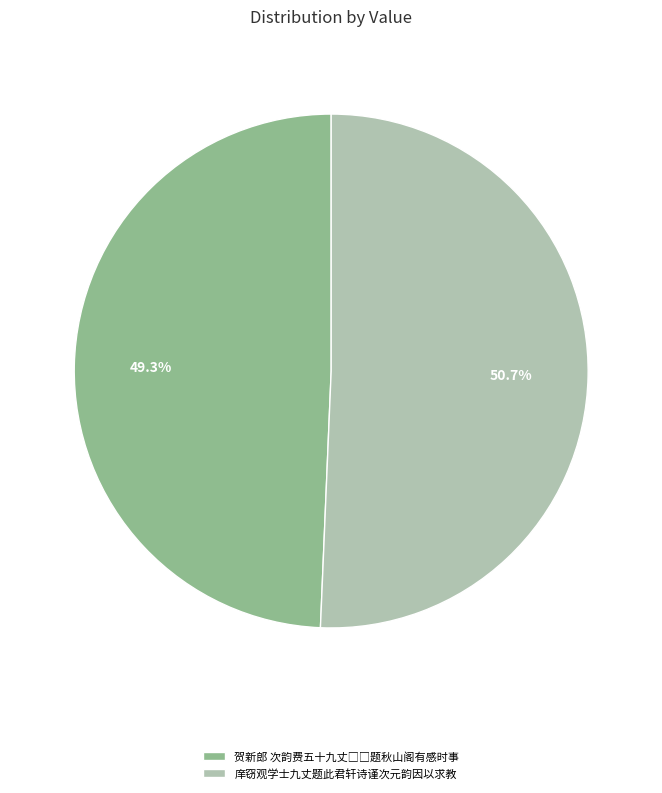

Which category accounts for the majority?

庠窃观学士九丈题此君轩诗谨次元韵因以求教